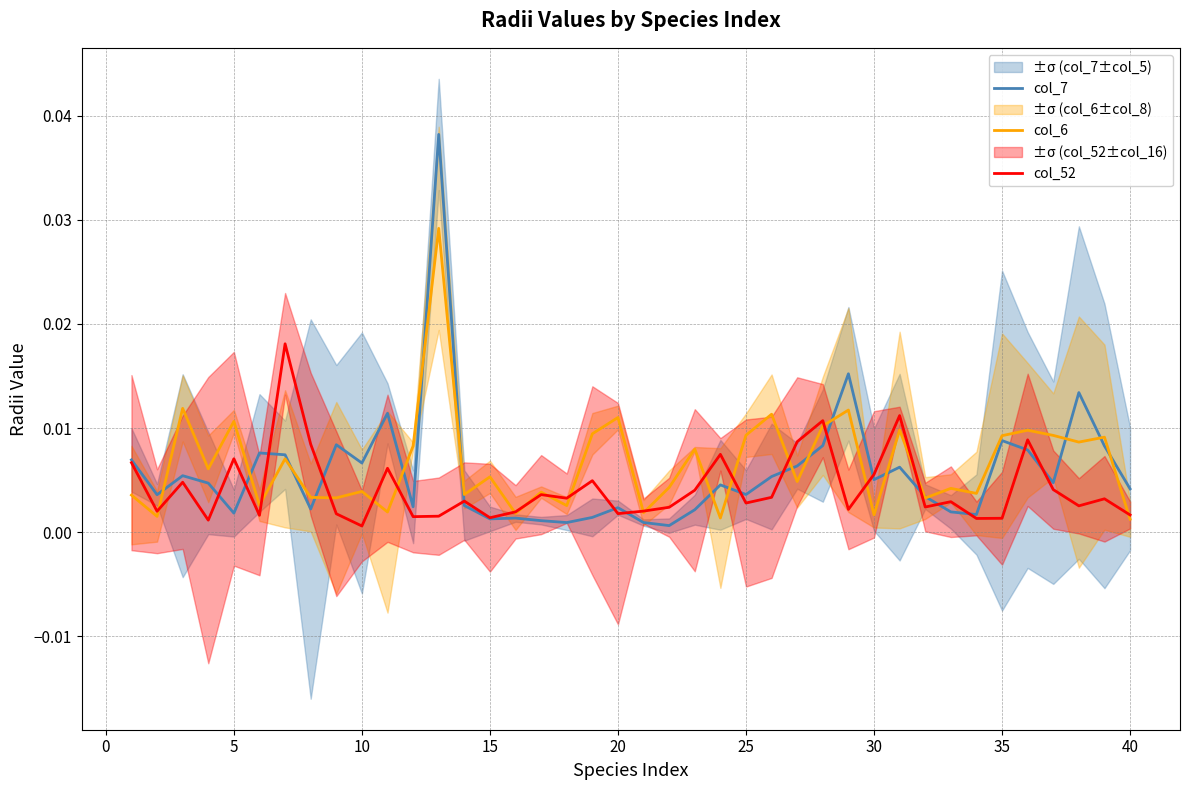

True or false: col_6 has more than 0 points higher than both neighbors.

True